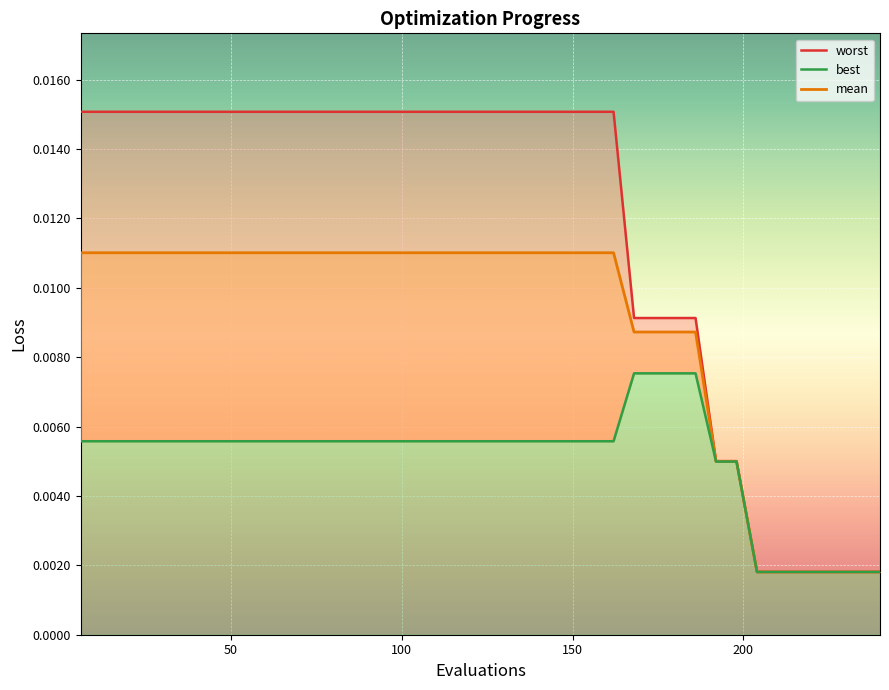

Which series has the widest spread of values?

worst